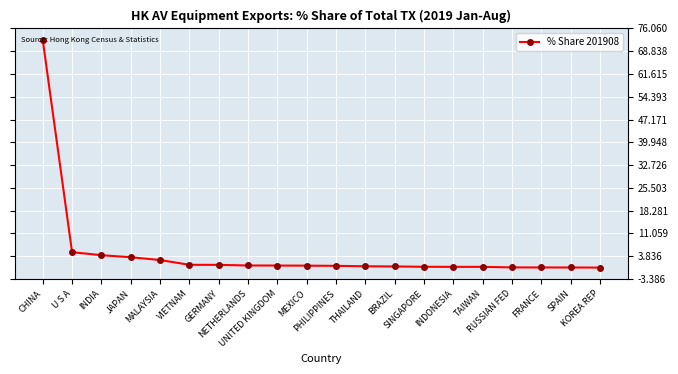

What is the difference between the maximum and minimum values?

72.2